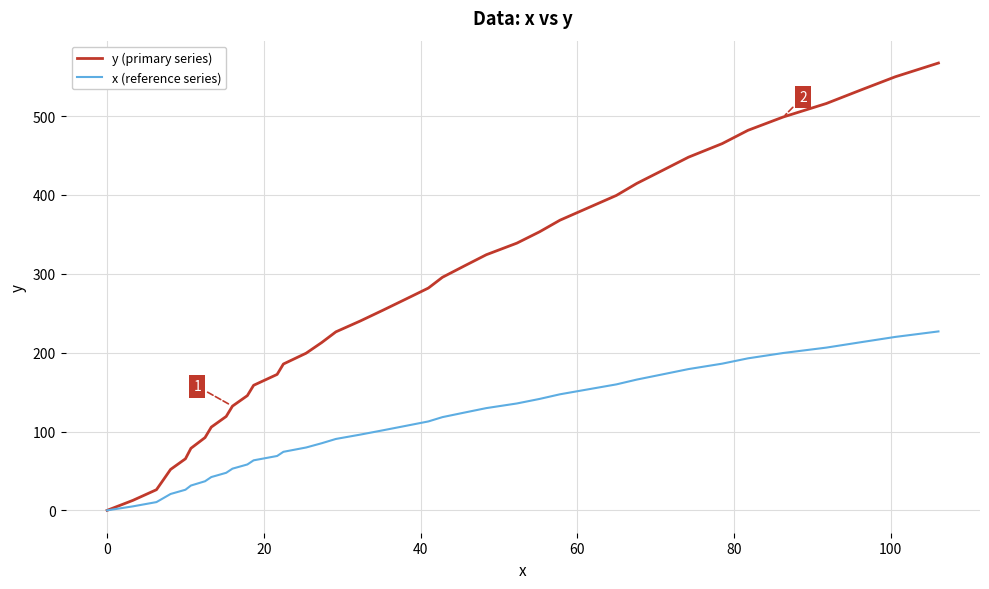

Which series has the largest total across all categories?

y (primary series)